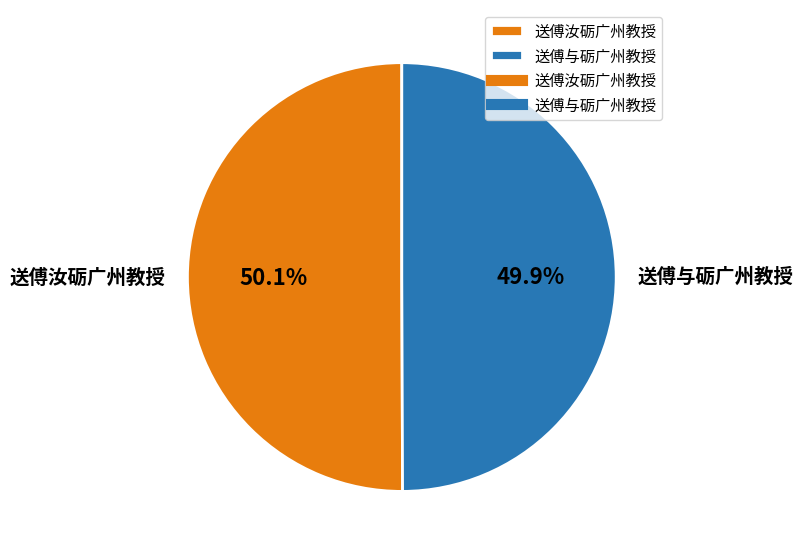

Is it true that 送傅与砺广州教授 is 60% of the pie?

False